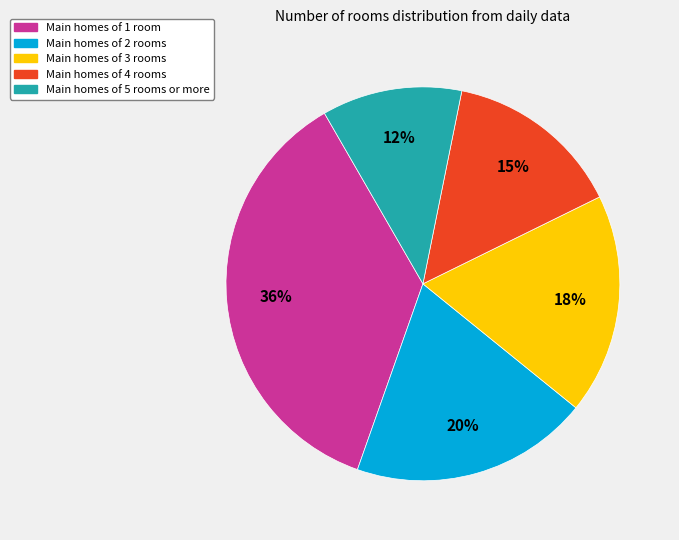

Rank the categories by value from highest to lowest.

Main homes of 1 room, Main homes of 2 rooms, Main homes of 3 rooms, Main homes of 4 rooms, Main homes of 5 rooms or more